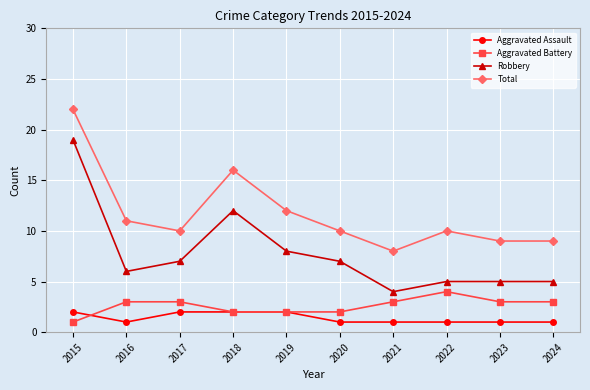

Which series has the widest spread of values?

Robbery